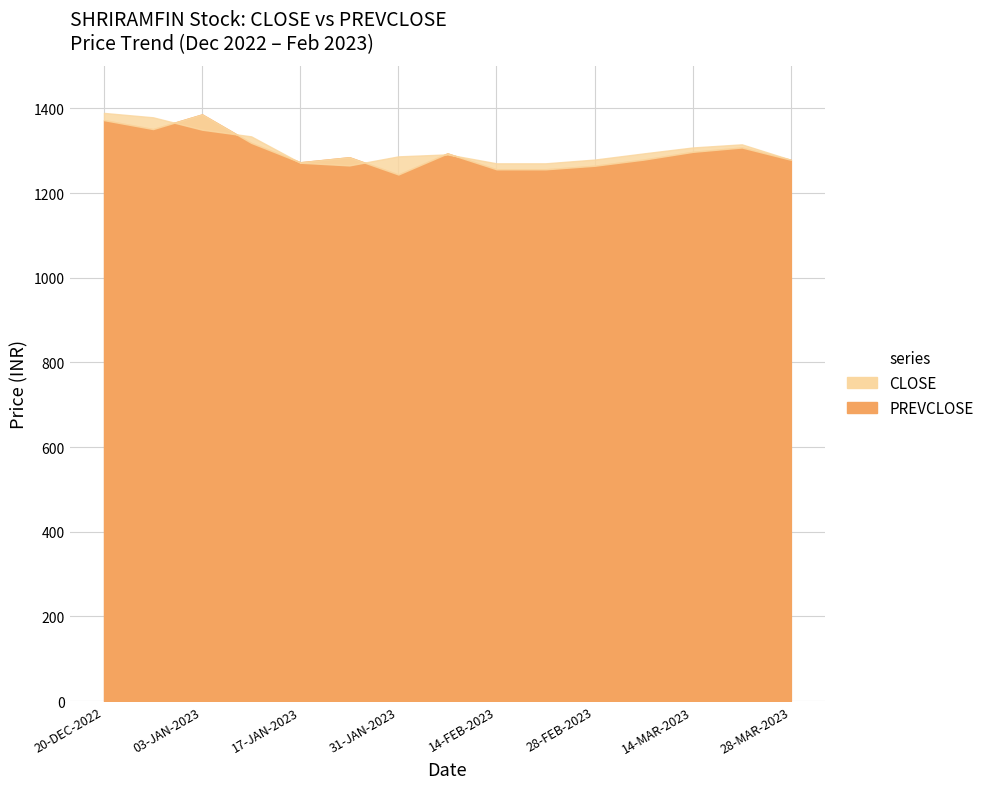

How many lines are shown in the chart?

2